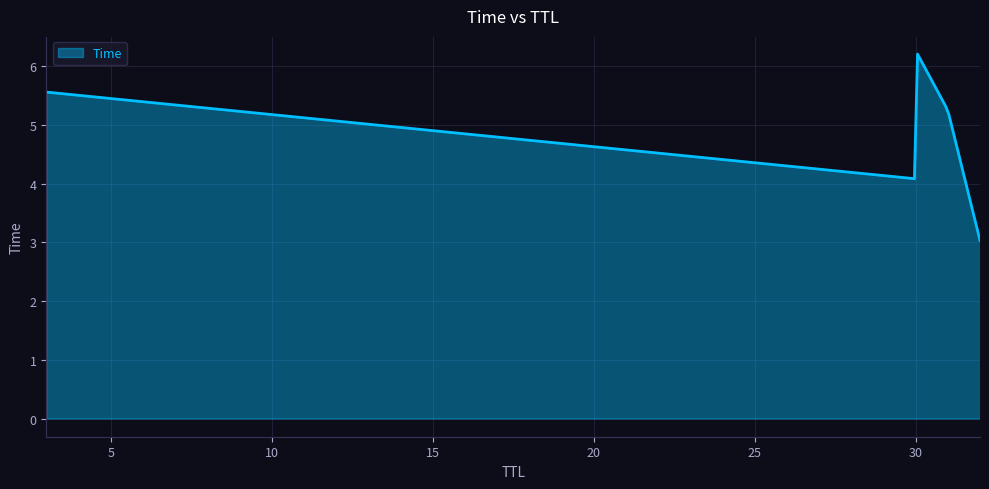

What is the difference between the maximum and minimum values?

3.2